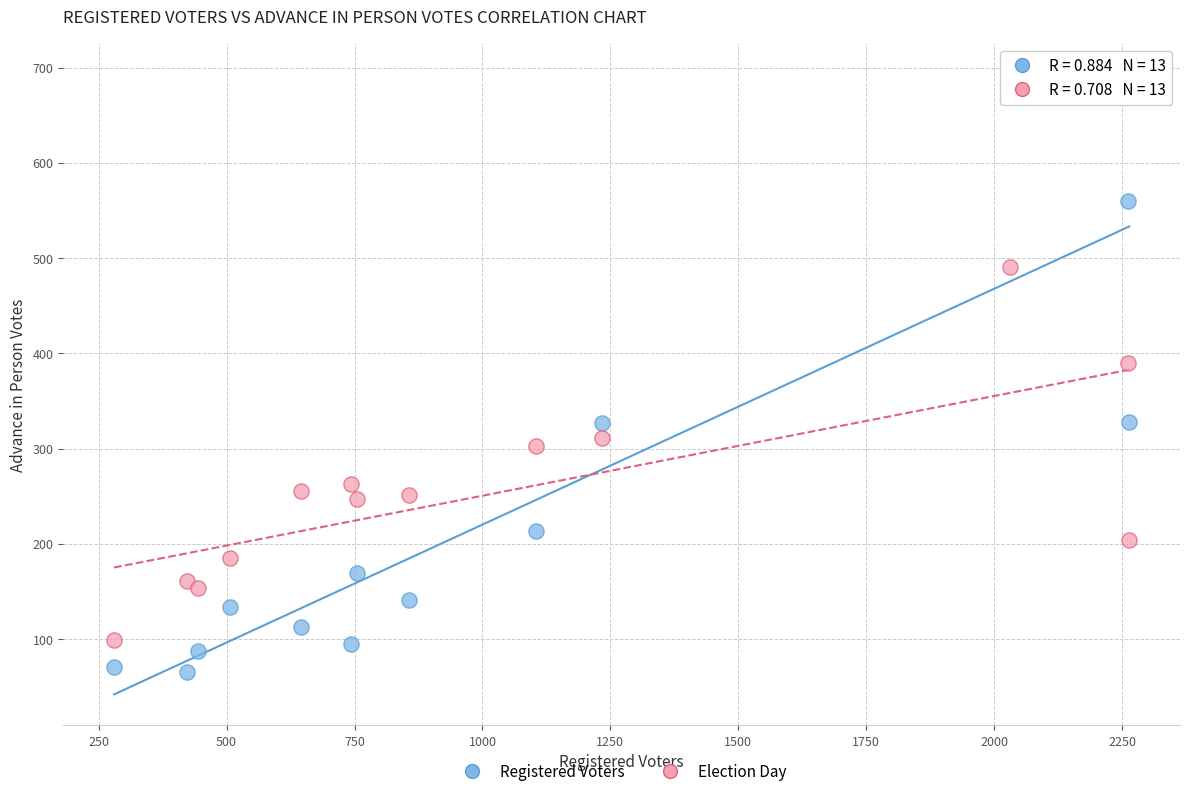

What are all the series names shown in the legend?

Registered Voters, Election Day